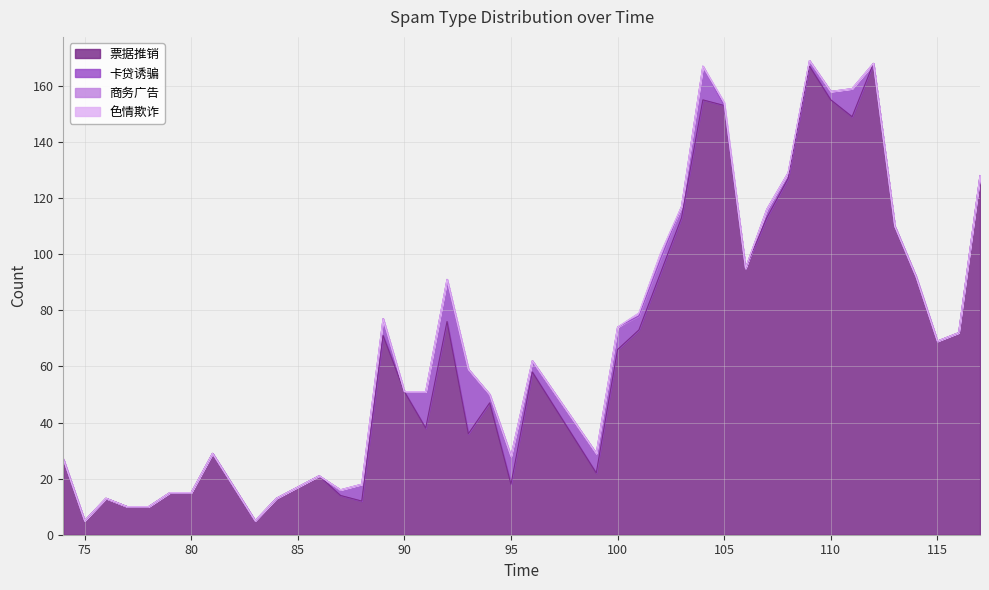

At which category does 票据推销 reach its first local peak?

76